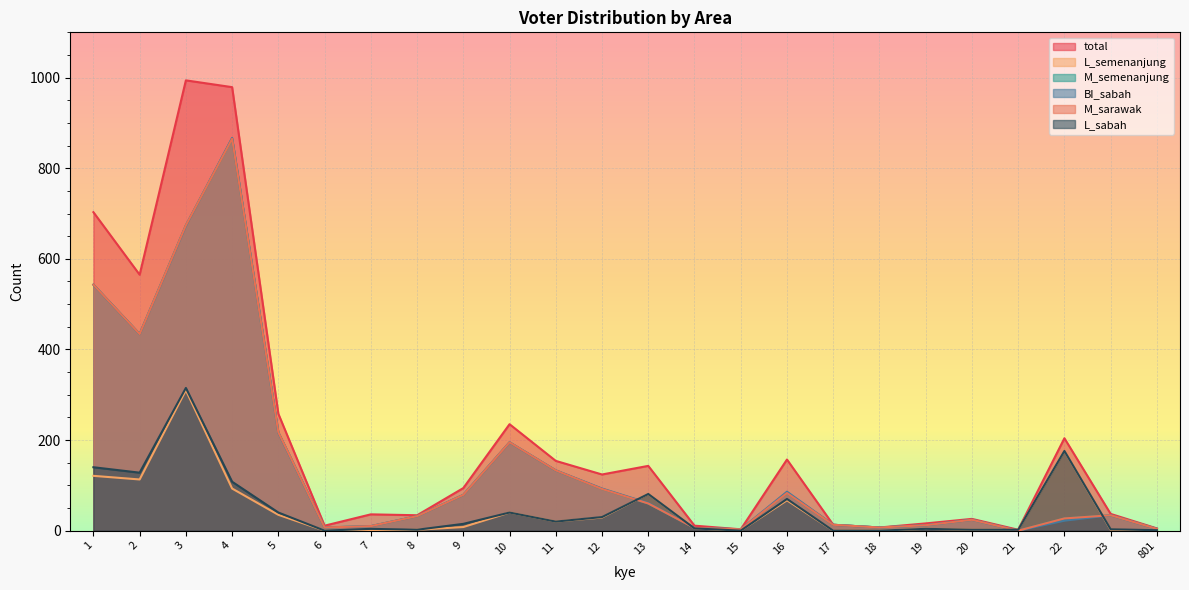

Reading right to left, extract all data points from this chart.

total: 5	37	204	2	26	16	7	13	157	3	11	143	124	154	235	94	34	36	11	258	979	994	565	703
L_semenanjung: 0	2	176	2	2	4	0	0	67	0	5	81	29	20	40	8	2	0	0	35	93	310	113	121
M_semenanjung: 4	34	27	0	24	12	7	13	83	3	6	60	92	133	195	79	32	10	7	217	865	674	434	543
BI_sabah: 4	34	22	0	24	12	7	13	86	3	6	61	93	133	195	79	32	10	7	216	867	673	434	543
M_sarawak: 4	34	27	0	24	12	7	13	83	3	6	60	92	133	195	79	32	10	7	217	865	674	434	543
L_sabah: 1	3	176	2	2	4	0	0	70	0	5	81	30	20	40	15	2	4	0	40	108	315	128	140